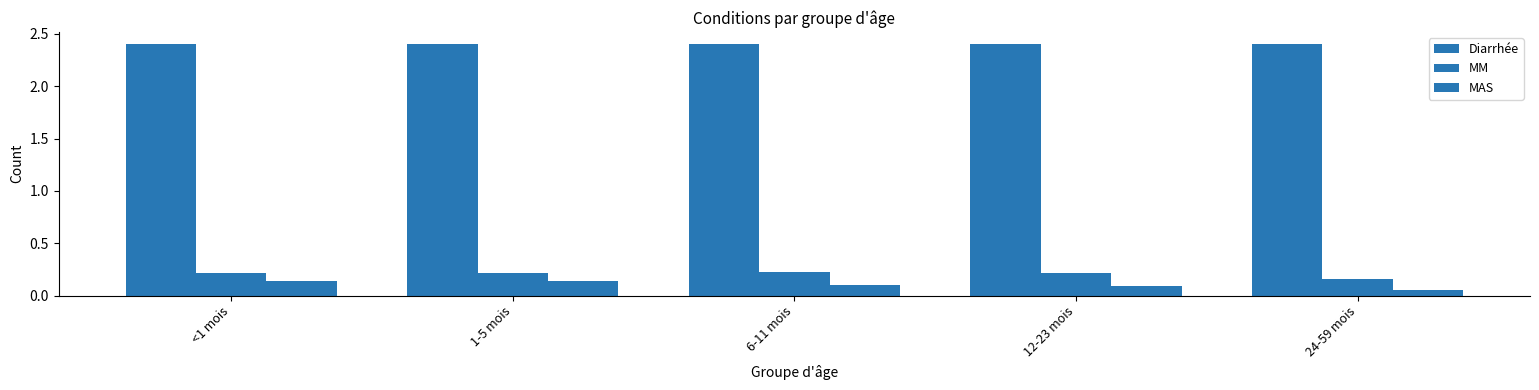

The value of MM at 12-23 mois is 0.2. True or false?

True